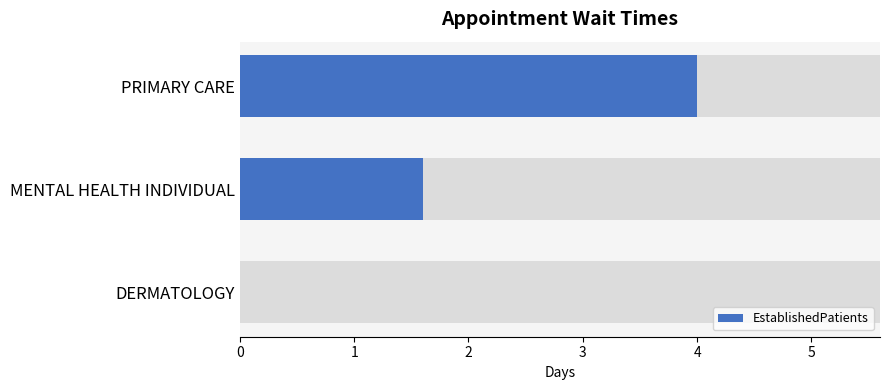

What is the value of the 3rd bar from the left?

4.0